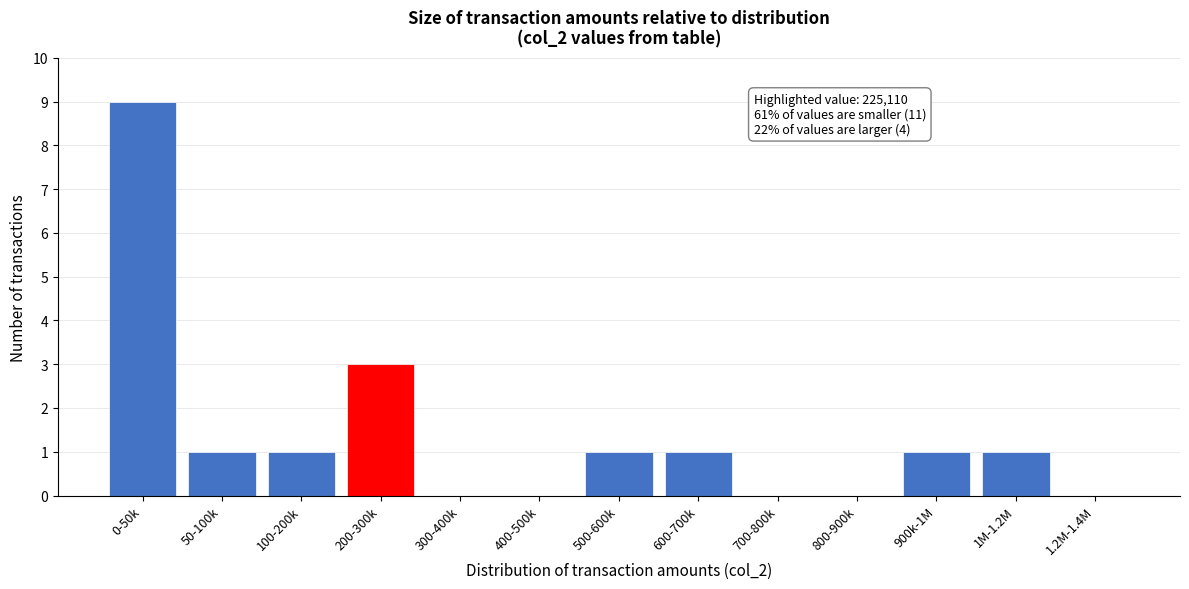

Reading left to right, list all the values displayed in this chart.

0-50k=9	50-100k=1	100-200k=1	200-300k=3	300-400k=0	400-500k=0	500-600k=1	600-700k=1	700-800k=0	800-900k=0	900k-1M=1	1M-1.2M=1	1.2M-1.4M=0